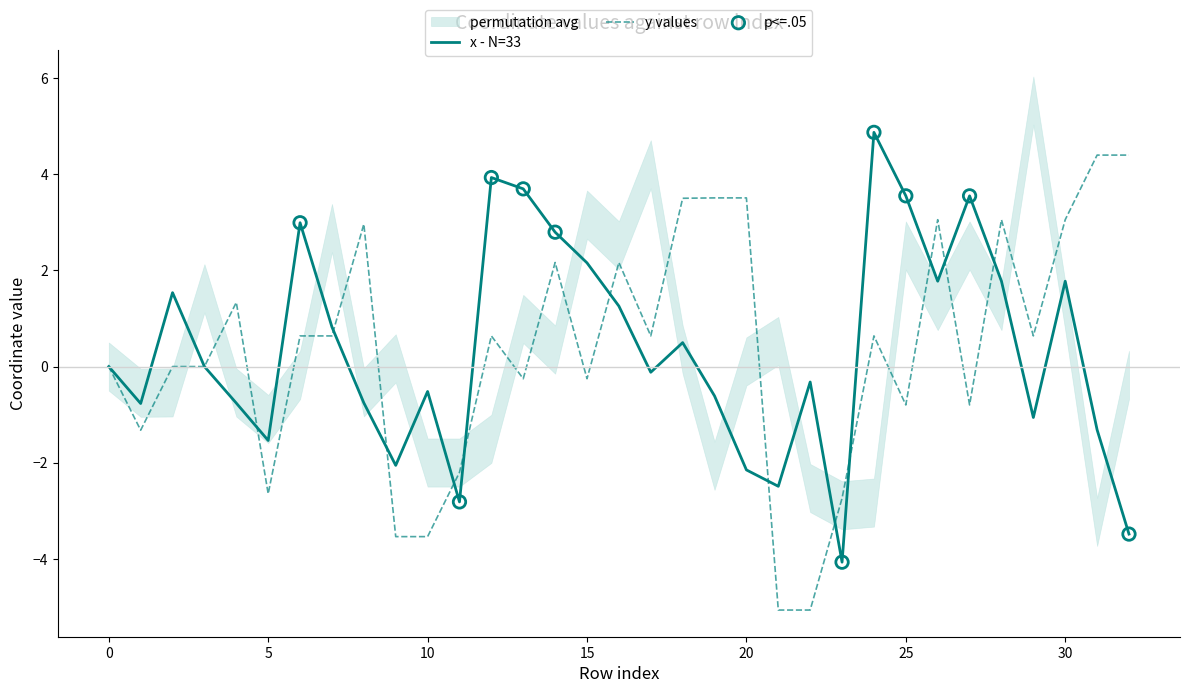

Which series has the largest total across all categories?

y